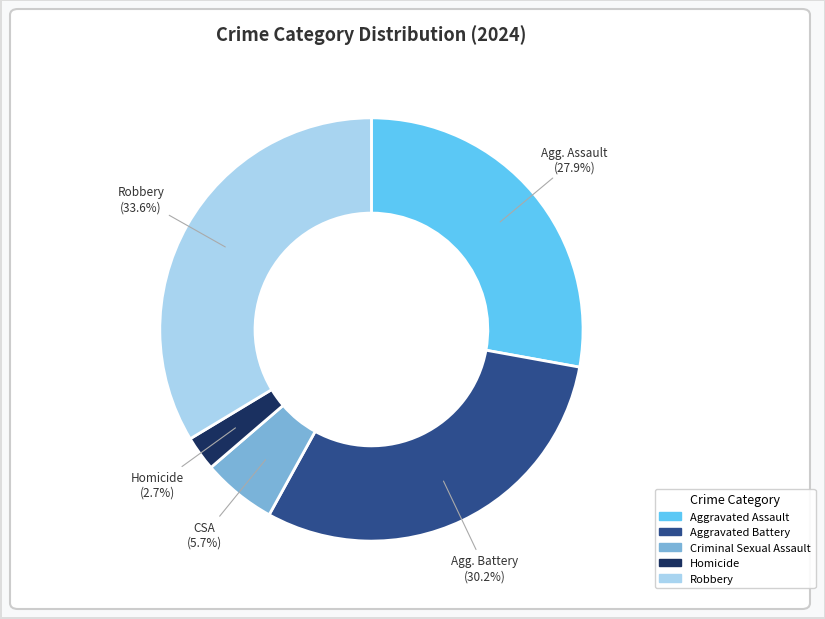

Between Aggravated Assault and Homicide, which is larger?

Aggravated Assault